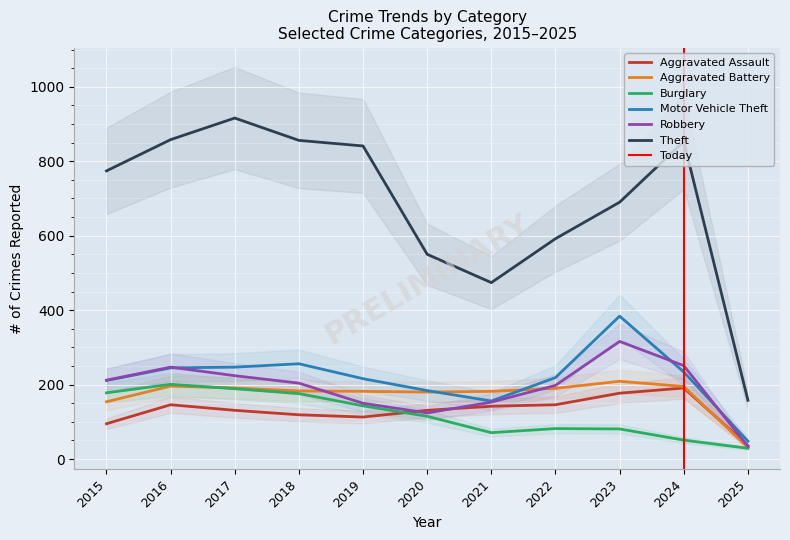

Which series has the largest total across all categories?

Theft